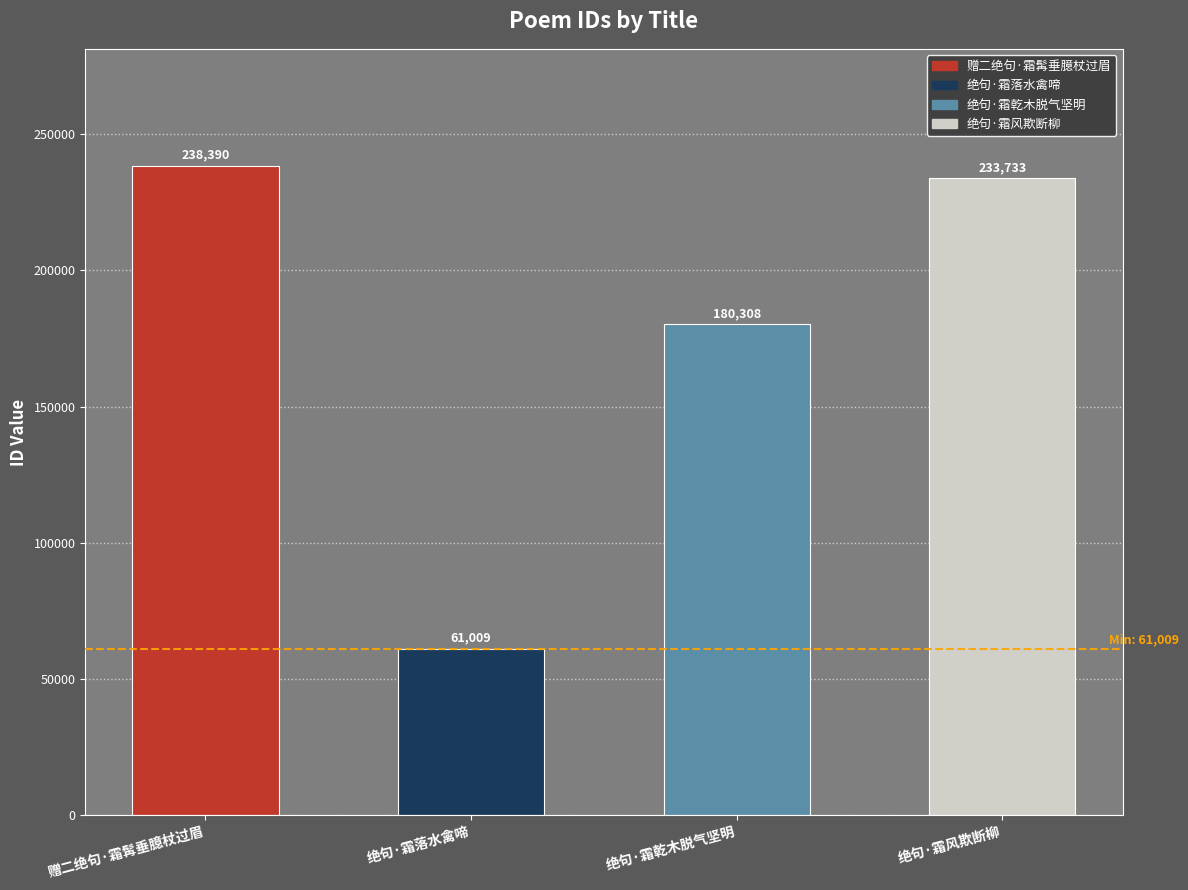

Which has a higher value, 绝句·霜落水禽啼 or 绝句·霜风欺断柳?

绝句·霜风欺断柳